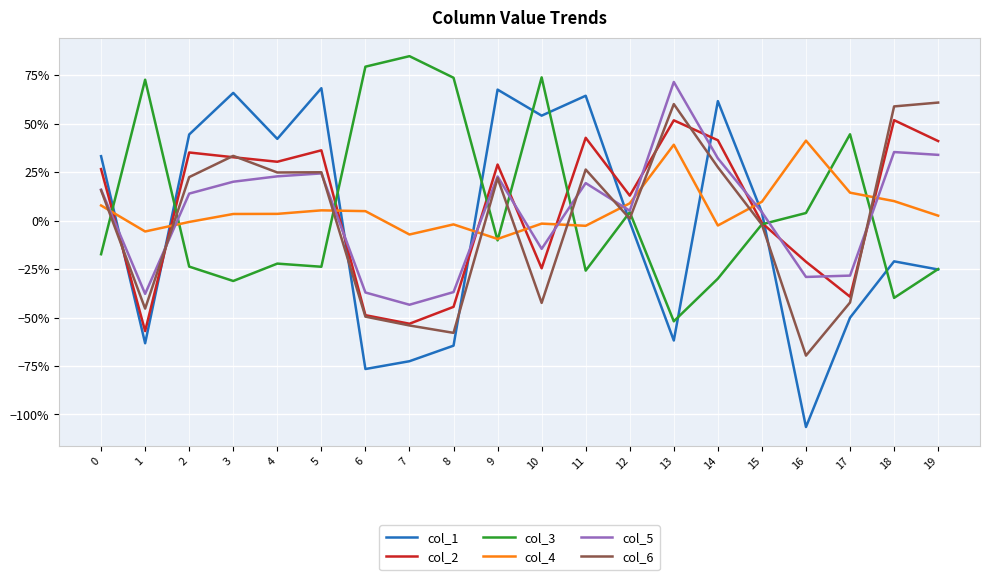

Does the chart display data point markers on the line(s)?

No